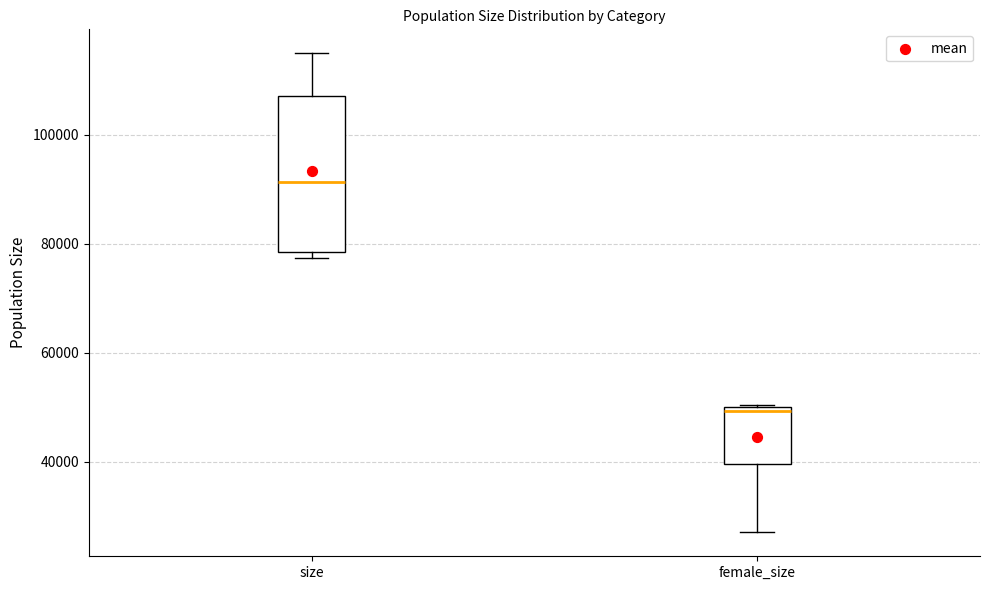

Reading left to right, read every box against the y-axis: the position of its median line, the range the box covers, and the ends of its whiskers. The values are not printed on the chart, so give them approximately, as read against the axis.

size: median 92000, box 78000 to 108000, whiskers 78000 (just below the box's lower edge) to 114000
female_size: median 50000 (just below the box's upper edge), box 40000 to 50000, whiskers 28000 to 50000